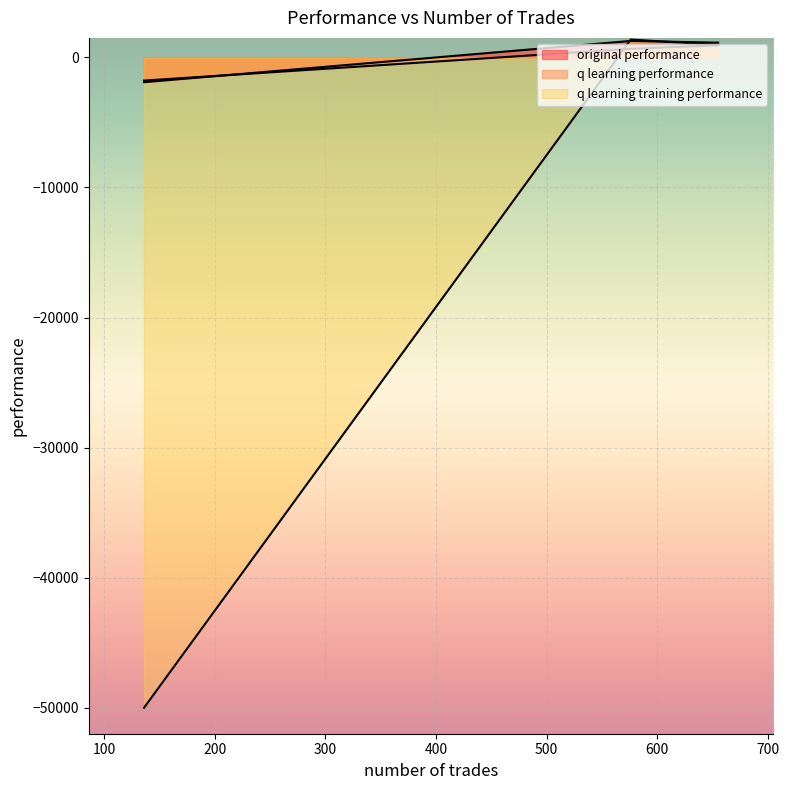

Between 655 and 136, which is larger?

655